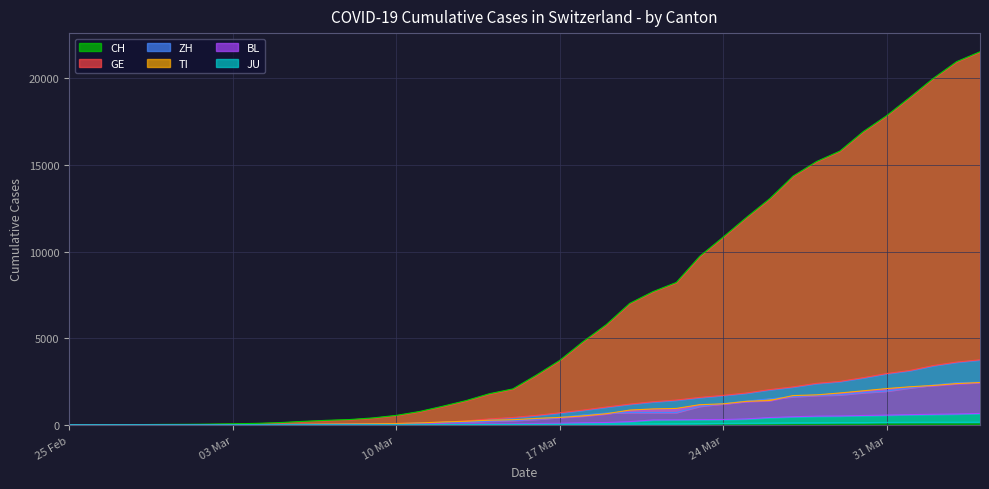

Reading right to left, what are all the values shown in this chart?

CH: 21529	20959	19991	18902	17836	16917	15795	15192	14353	13051	11967	10828	9724	8216	7685	7004	5780	4792	3709	2863	2071	1795	1398	1072	766	542	396	303	257	197	125	83	59	40	29	23	13	6	2	0
GE: 3753	3621	3420	3137	2958	2721	2505	2393	2190	2033	1837	1699	1582	1430	1331	1194	1027	848	692	544	423	340	222	150	109	76	56	40	38	25	17	14	13	10	9	8	4	1	1	0
ZH: 2461	2428	2300	2136	1947	1859	1733	1701	1627	1500	1368	1221	1073	711	711	711	679	568	429	326	250	218	163	140	101	62	49	40	34	29	23	15	13	10	7	6	2	2	0	0
TI: 2442	2377	2271	2195	2091	1962	1837	1727	1688	1401	1354	1209	1162	945	916	849	638	511	426	368	293	265	206	163	108	75	61	49	41	28	25	13	8	4	2	2	1	1	1	0
BL: 656	625	610	588	561	539	511	502	466	422	341	306	302	289	282	184	134	116	89	76	54	47	42	26	26	22	20	19	15	6	6	2	2	2	2	2	1	0	0	0
JU: 154	149	149	145	140	128	127	119	114	100	92	82	69	61	54	44	36	32	29	25	19	18	17	12	7	7	7	5	5	4	4	2	2	1	1	1	1	1	0	0